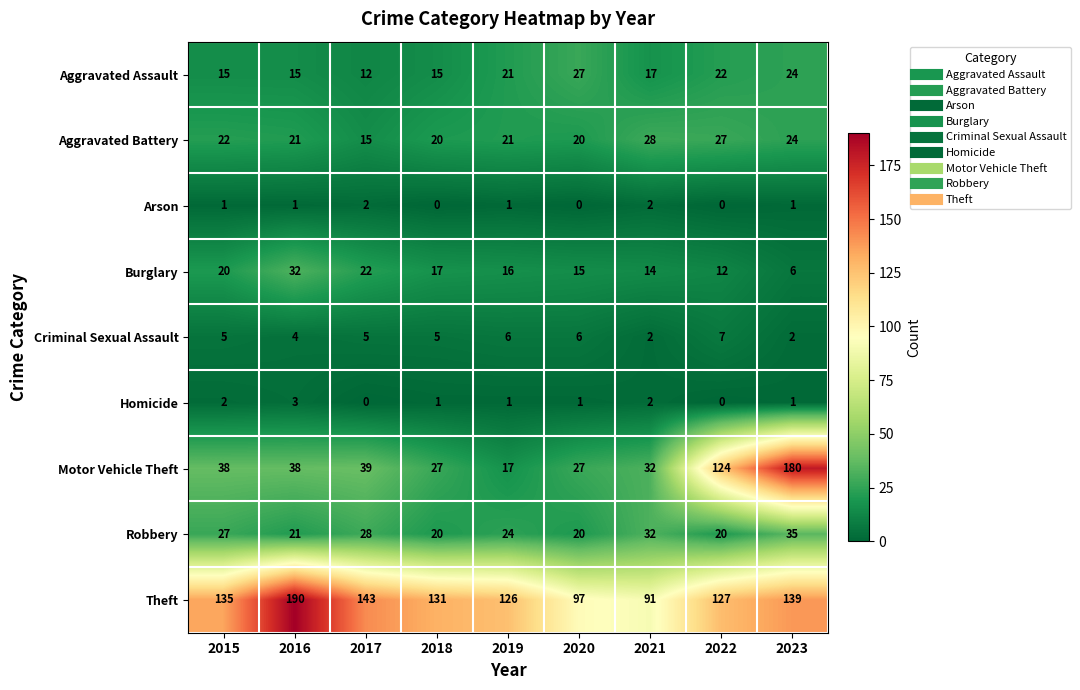

What is the difference between the Aggravated Assault values at 2021 and 2017?

5